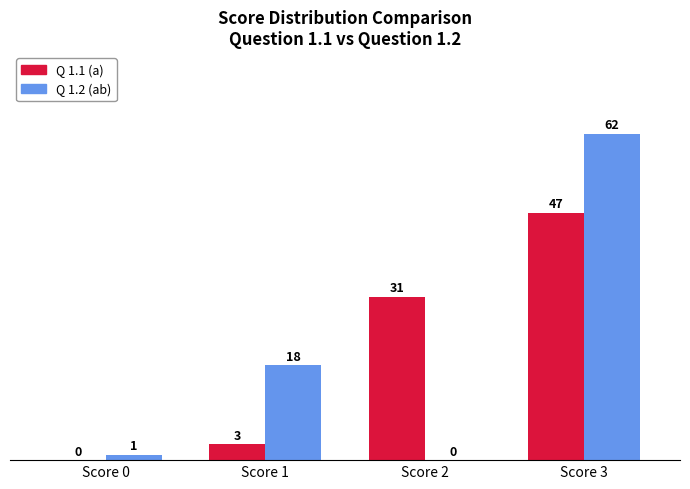

What is the difference between the Q 1.2 (ab) values at Score 2 and Score 1?

18